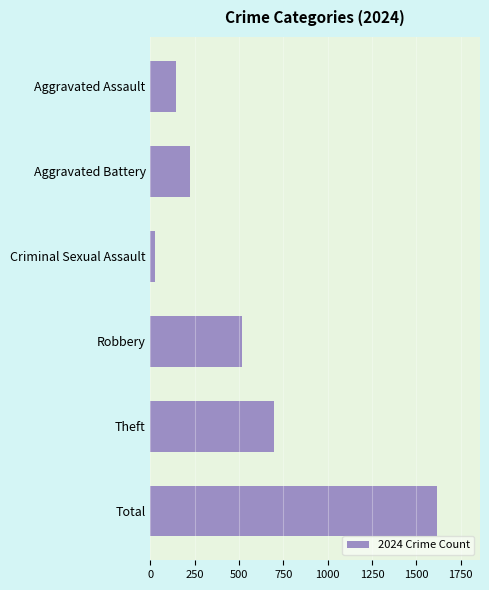

Reading top to bottom, extract all data points from this chart.

146	225	24	516	695	1616